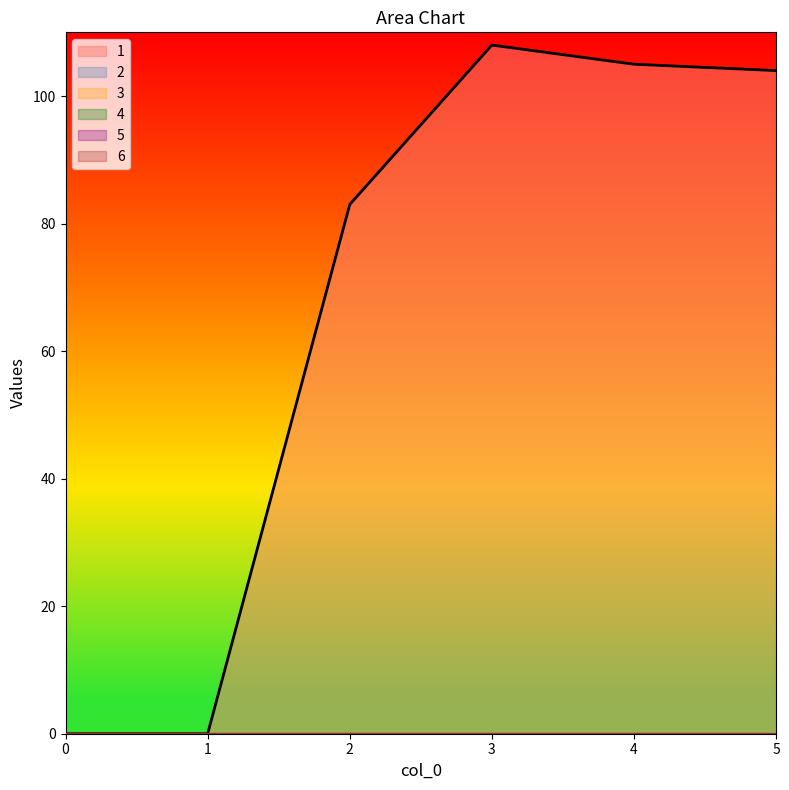

Which series has the largest total across all categories?

1